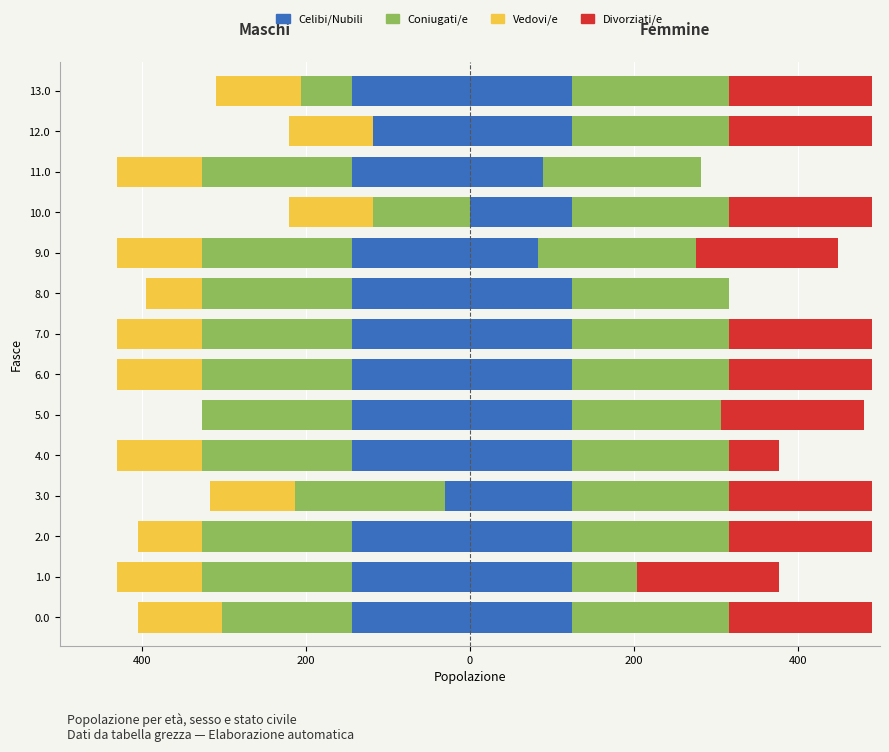

How many values in the Celibi/Nubili series are below -143?

11